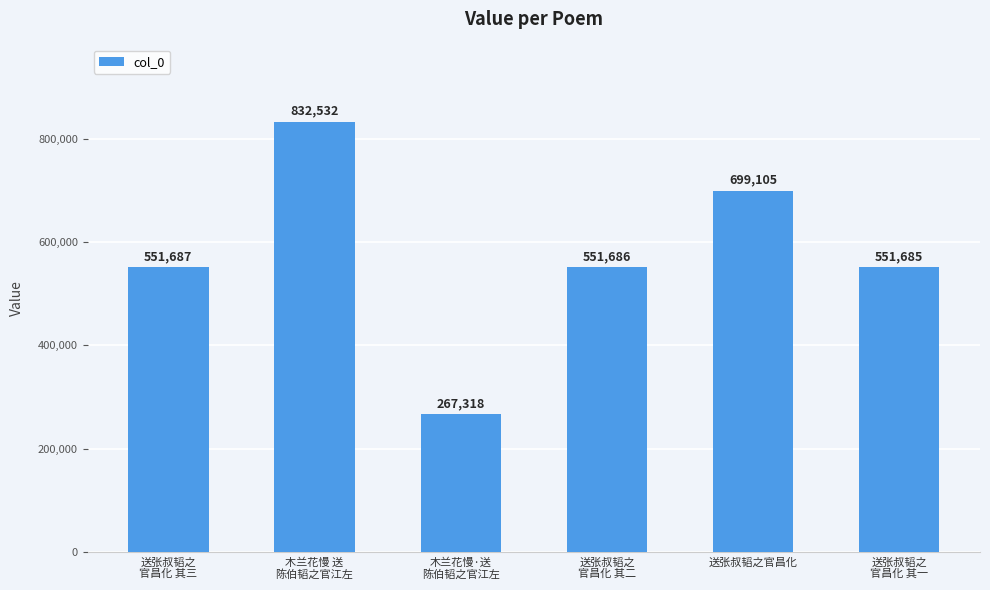

Does the chart contain stacked bars?

No